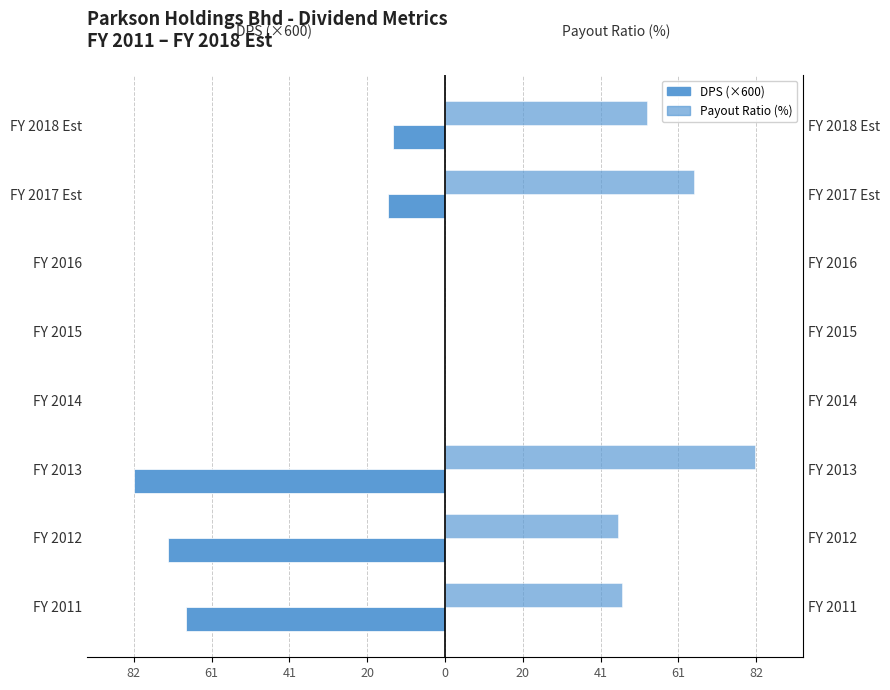

How many groups of bars are there?

8